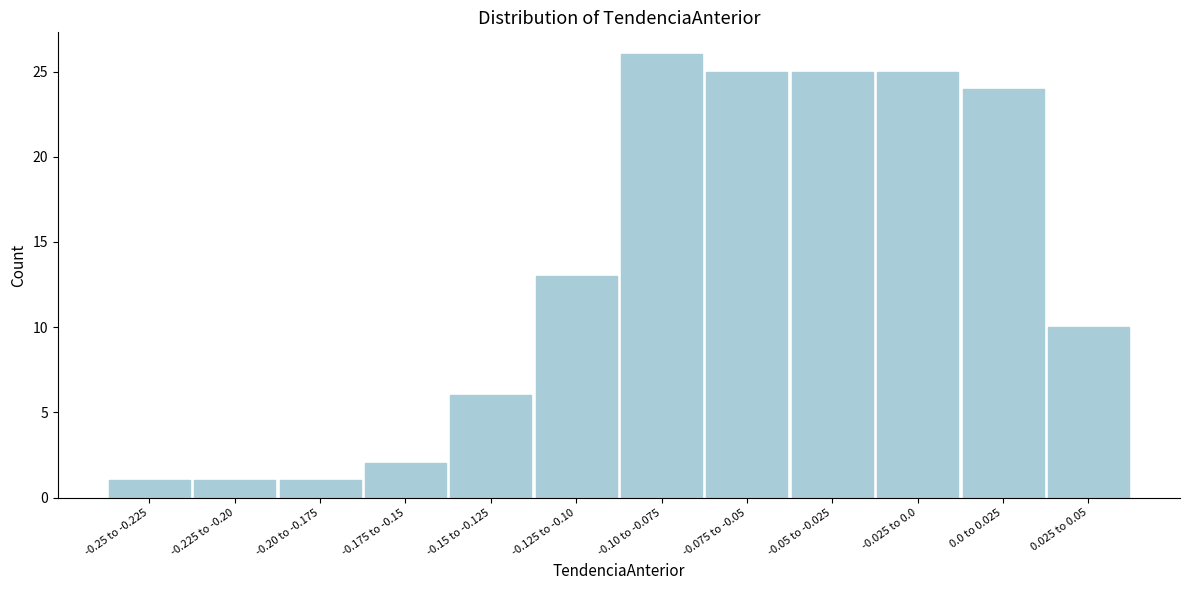

Reading right to left, what are all the values shown in this chart?

10	24	25	25	25	26	13	6	2	1	1	1